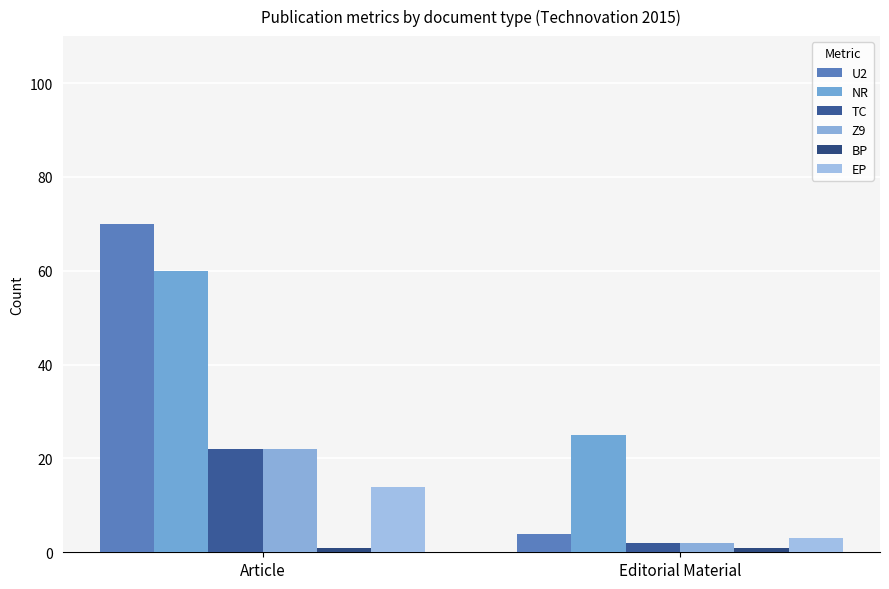

Rank the series by their maximum value, from highest to lowest.

U2, NR, TC, Z9, EP, BP